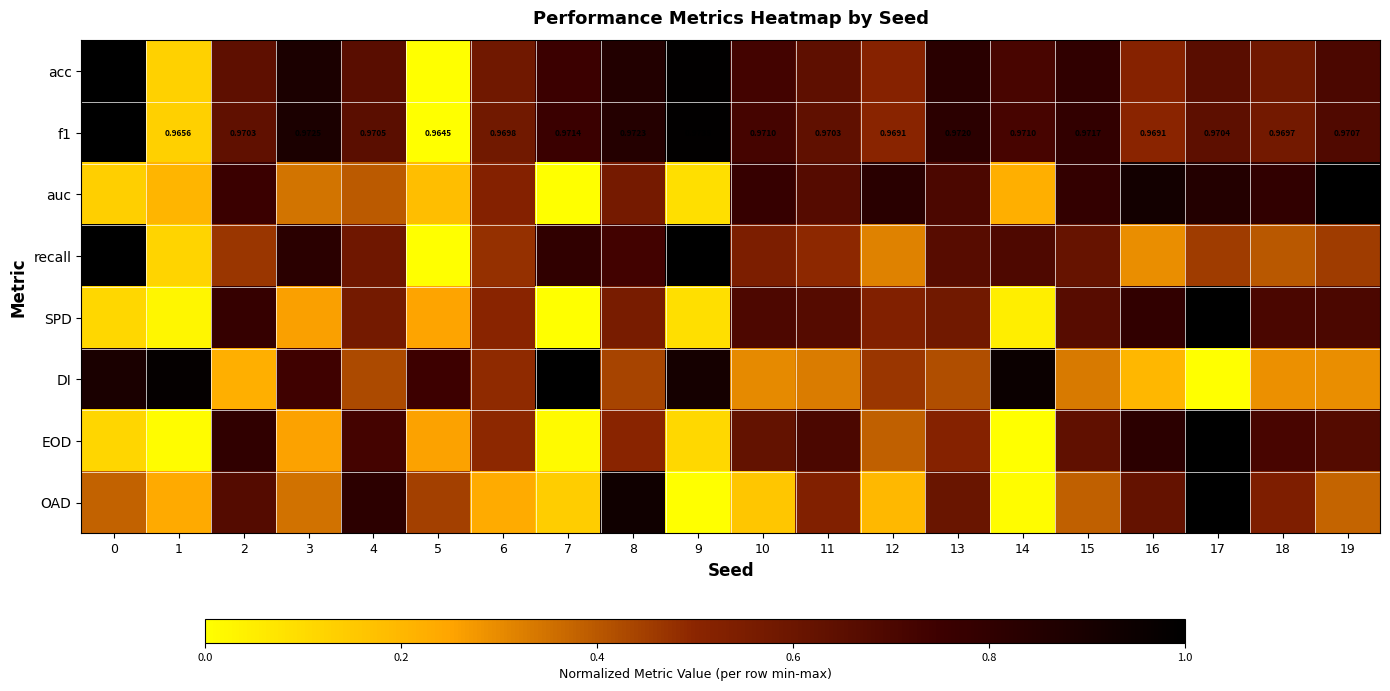

What is the average value of the SPD series?

0.5